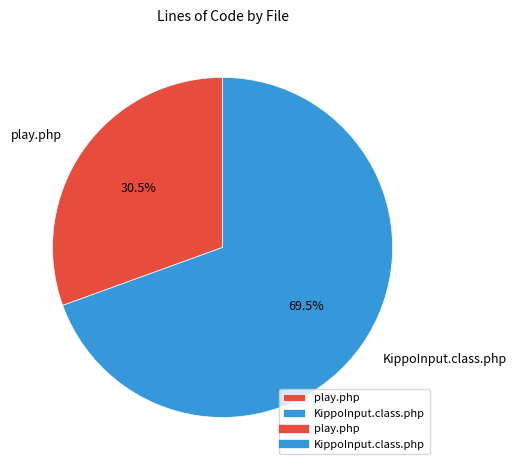

Which category has the biggest portion of the pie?

KippoInput.class.php